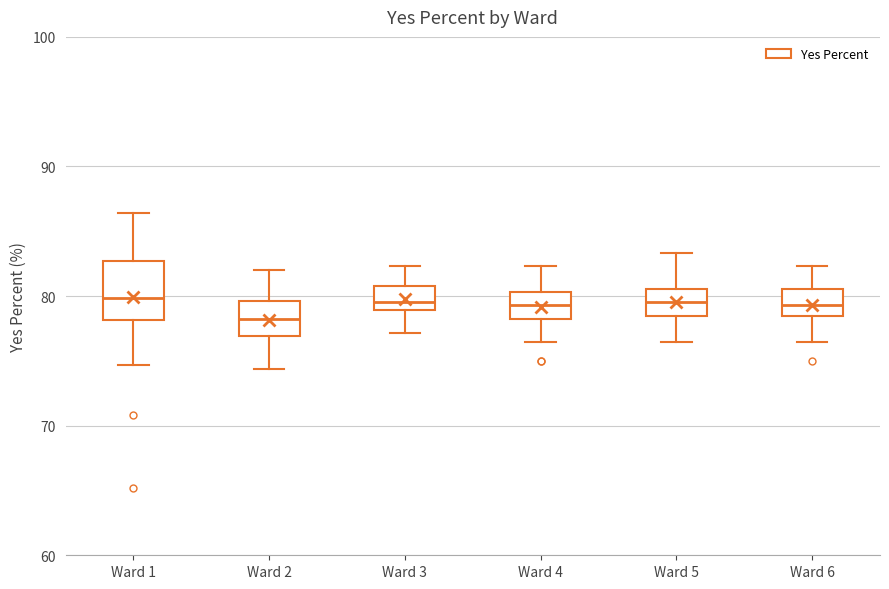

Which box is the tallest, from its lower edge to its upper edge?

Ward 1